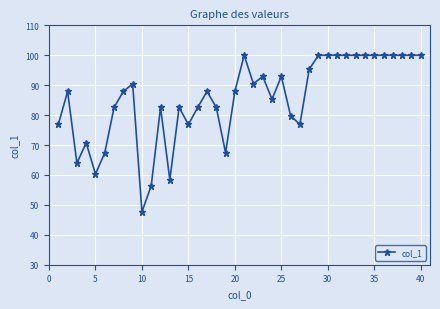

What is the smallest value displayed?

47.7